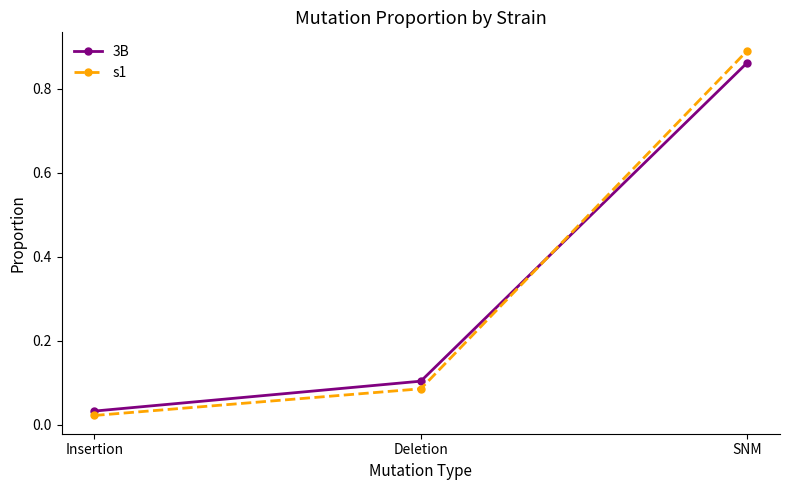

What is the label of the 2nd point from the right?

Deletion